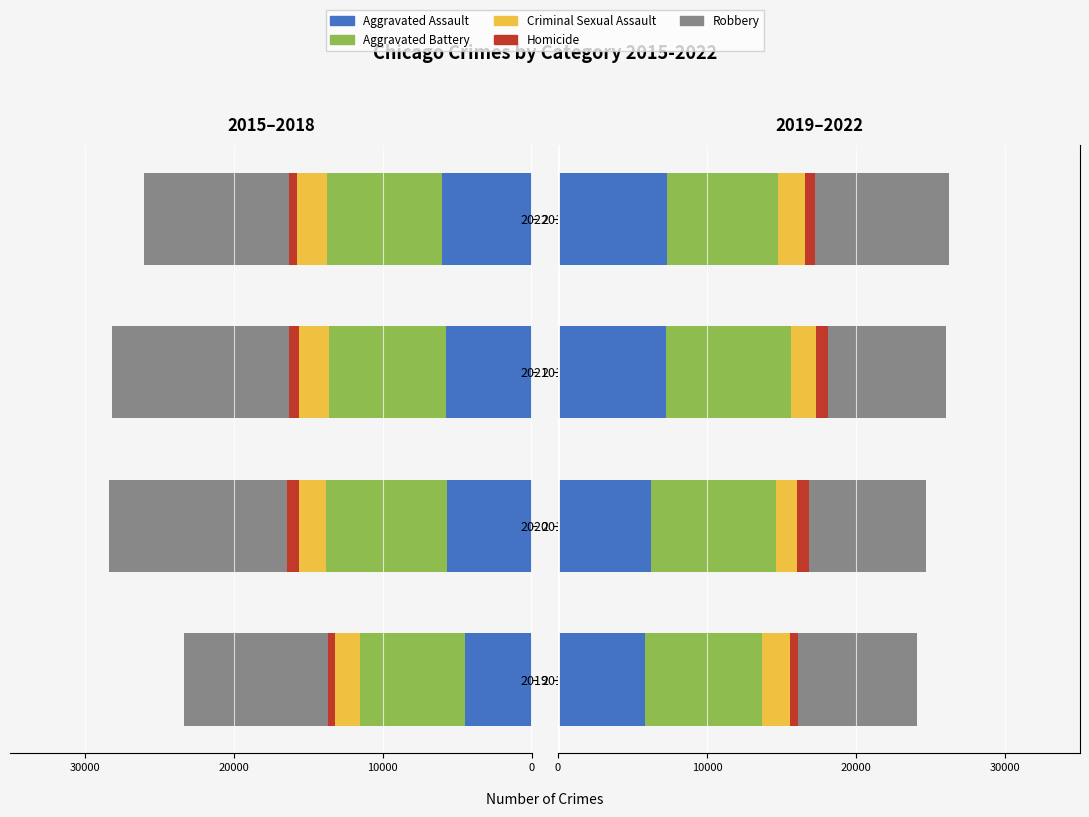

What are all the series names shown in the legend?

Aggravated Assault, Aggravated Battery, Criminal Sexual Assault, Homicide, Robbery